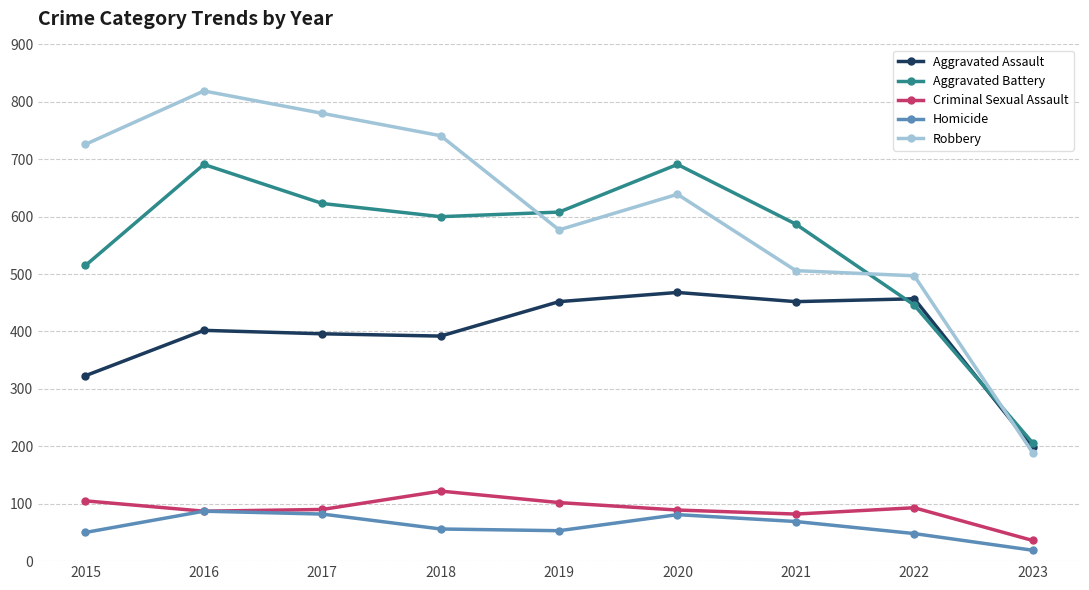

At which label is Aggravated Assault closest to 333?

2015